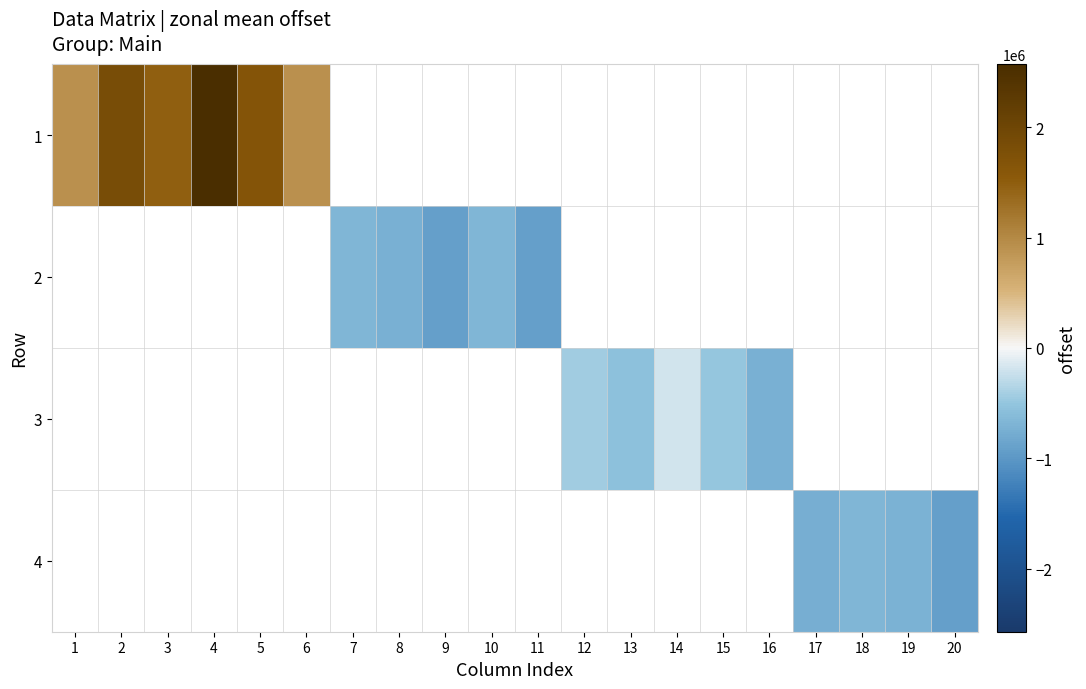

True or false: 2 has a value of -1357671.7 at 11.

False